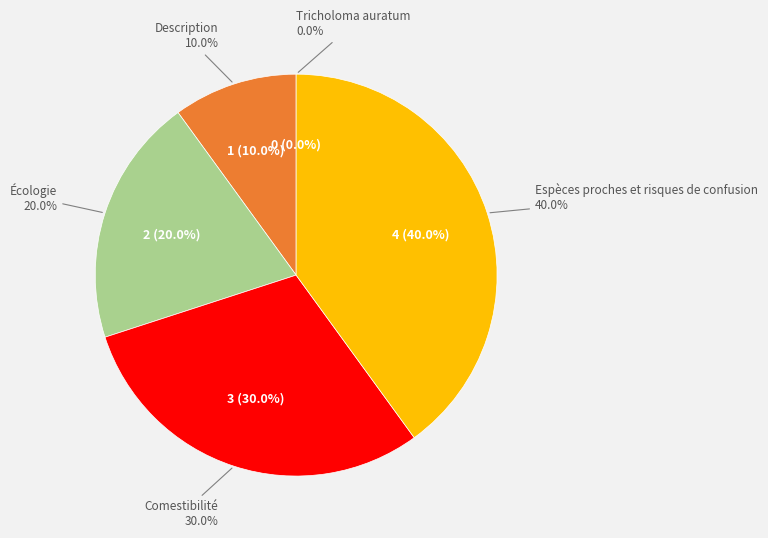

How many slices are in this pie chart?

5